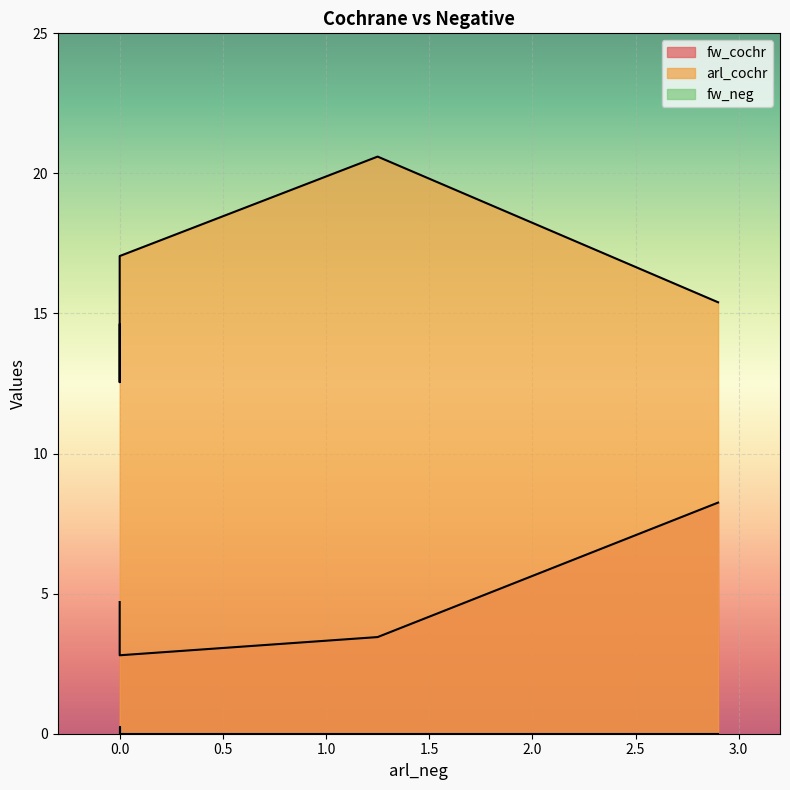

At which category is the sum across all series the highest?

1.25